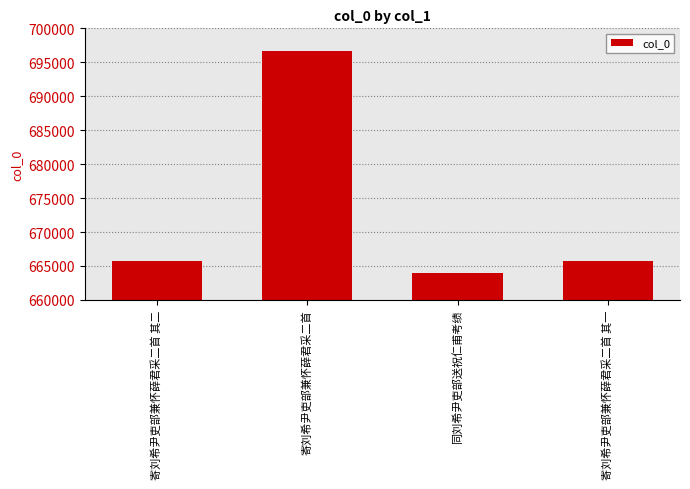

At which category does the chart reach its peak across all series?

寄刘希尹吏部兼怀薛君采二首